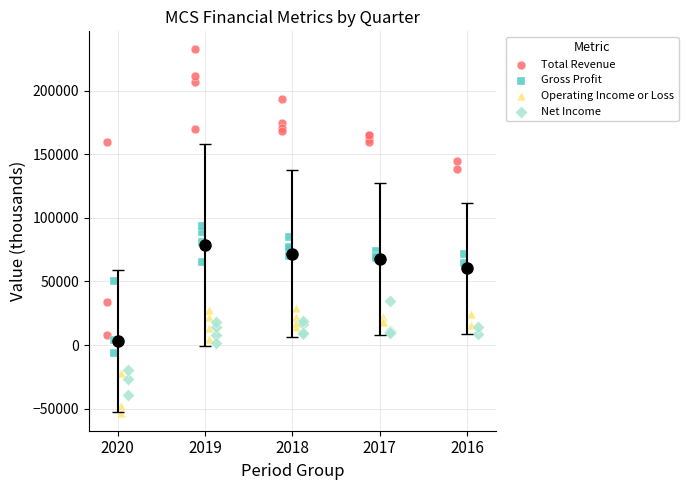

Which series has the widest spread of Y values?

Total Revenue